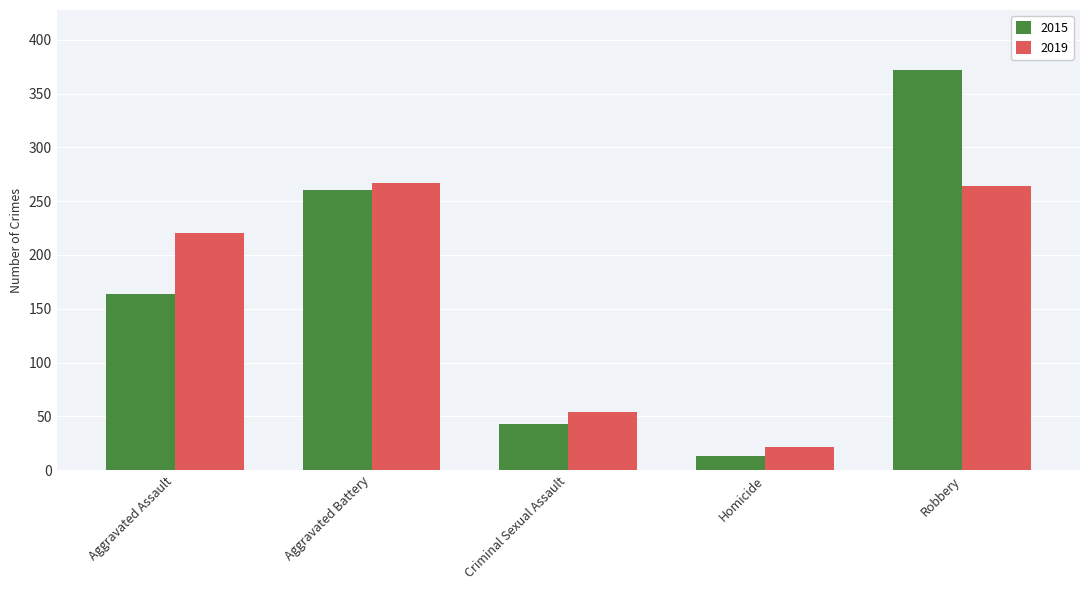

How many groups of bars are there?

5